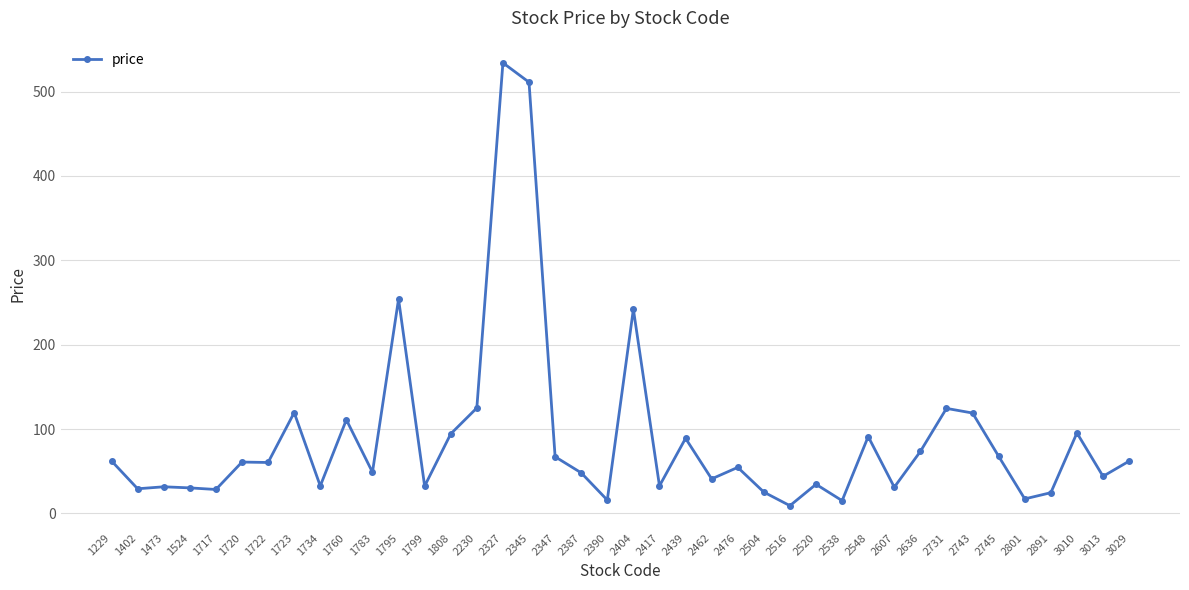

Which label corresponds to the largest value in the chart?

2327